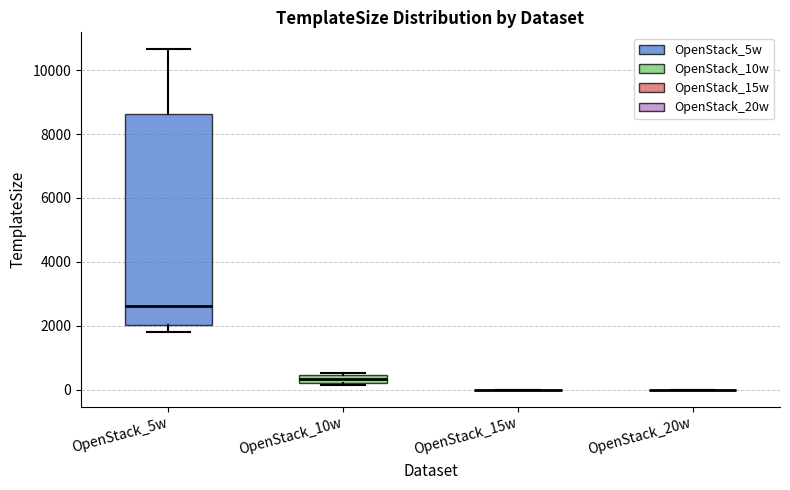

Comparing the boxes themselves (not the whiskers), which one is the tallest?

OpenStack_5w